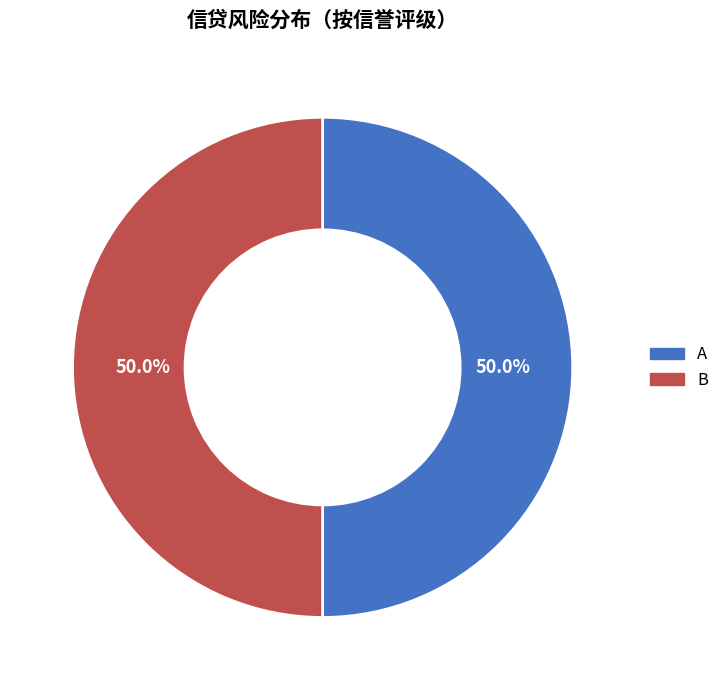

What percentage is NOT represented by A?

50.0%